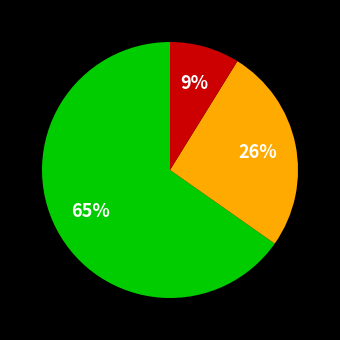

Is there any slice that represents more than half of the pie?

Yes